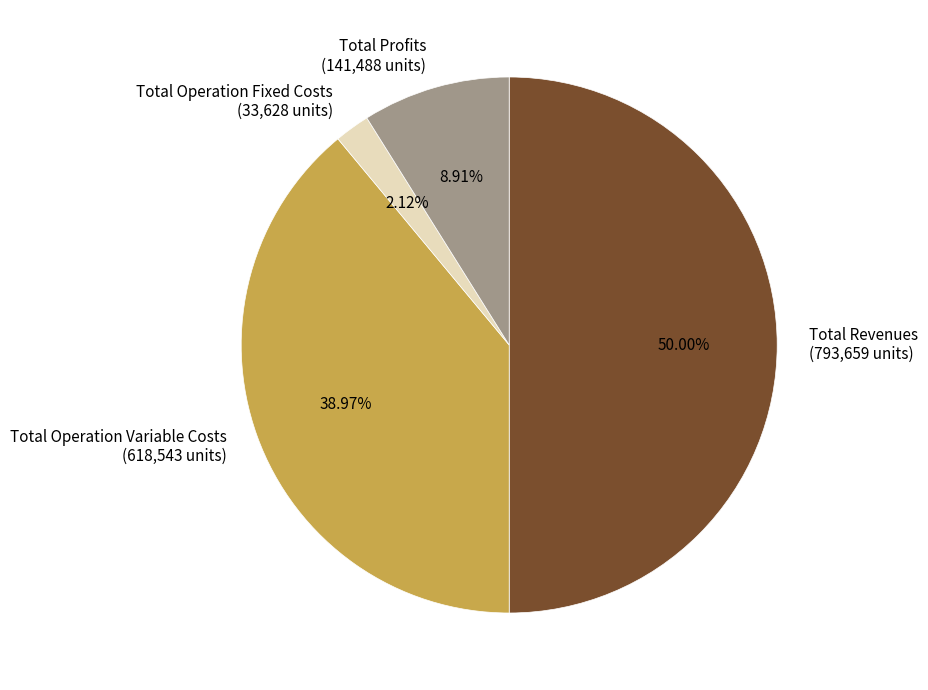

To the nearest percent, what is the difference between the largest and smallest slice percentages?

48%